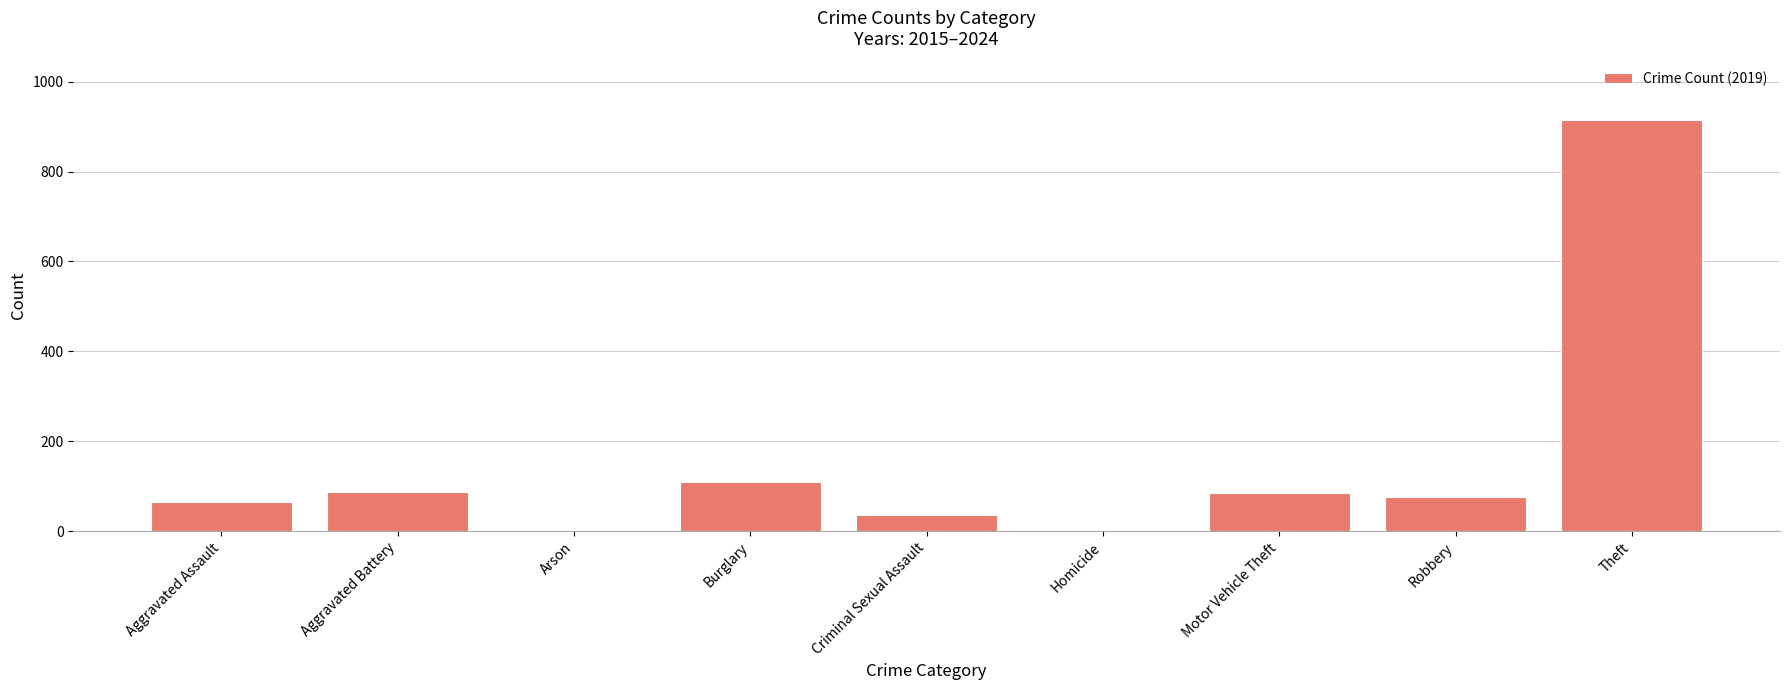

What is the change in value from Aggravated Assault to Criminal Sexual Assault?

-29